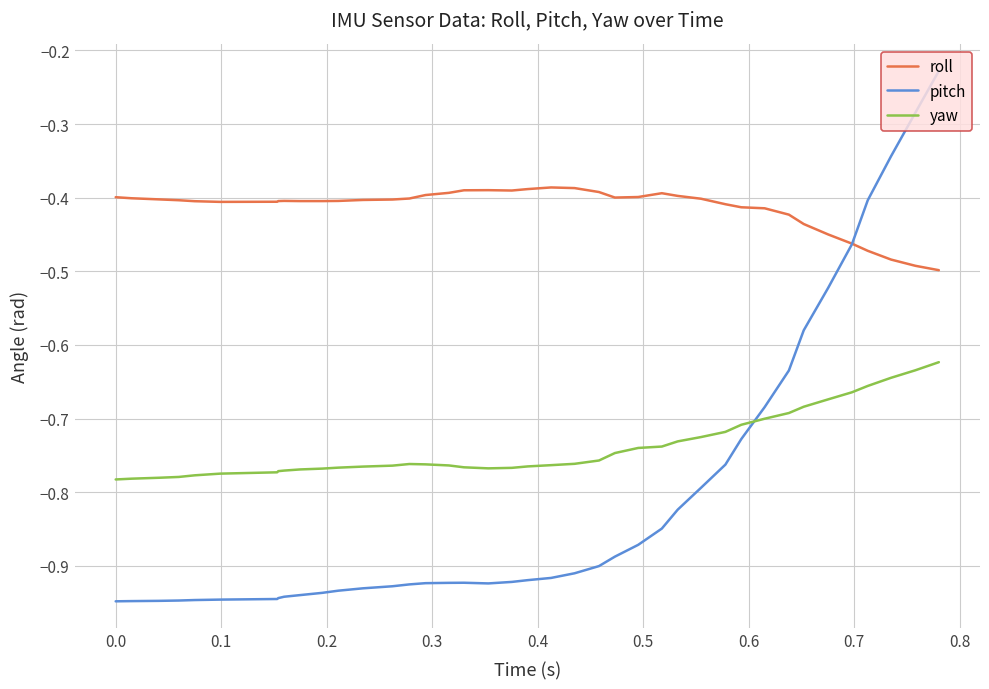

In roll, how many points are lower than both neighbors (excluding endpoints)?

4